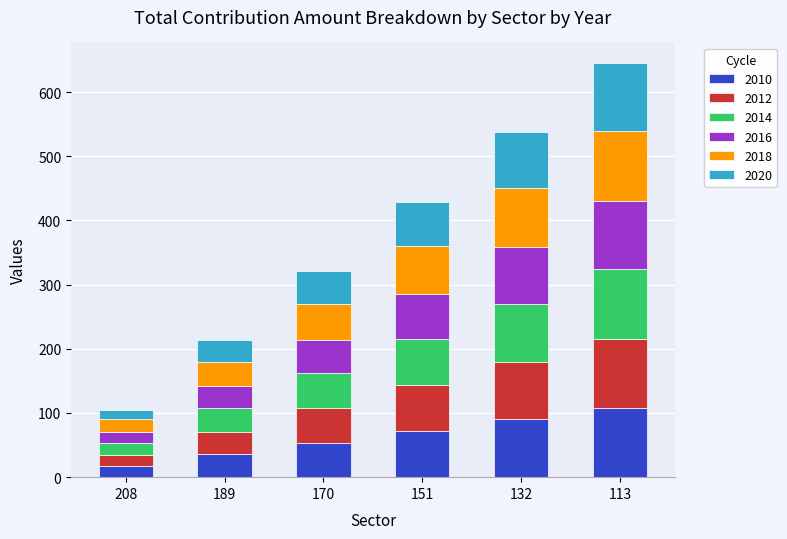

What is the highest value of the 2010 series?

108